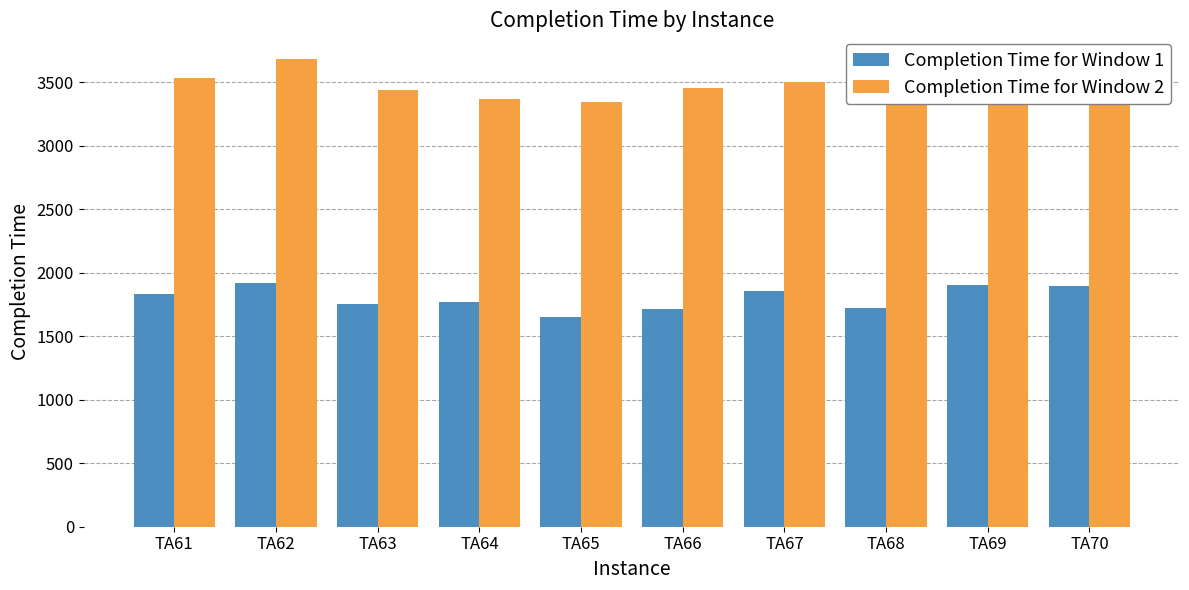

At TA61, list the series in order from largest to smallest.

Completion Time for Window 2, Completion Time for Window 1